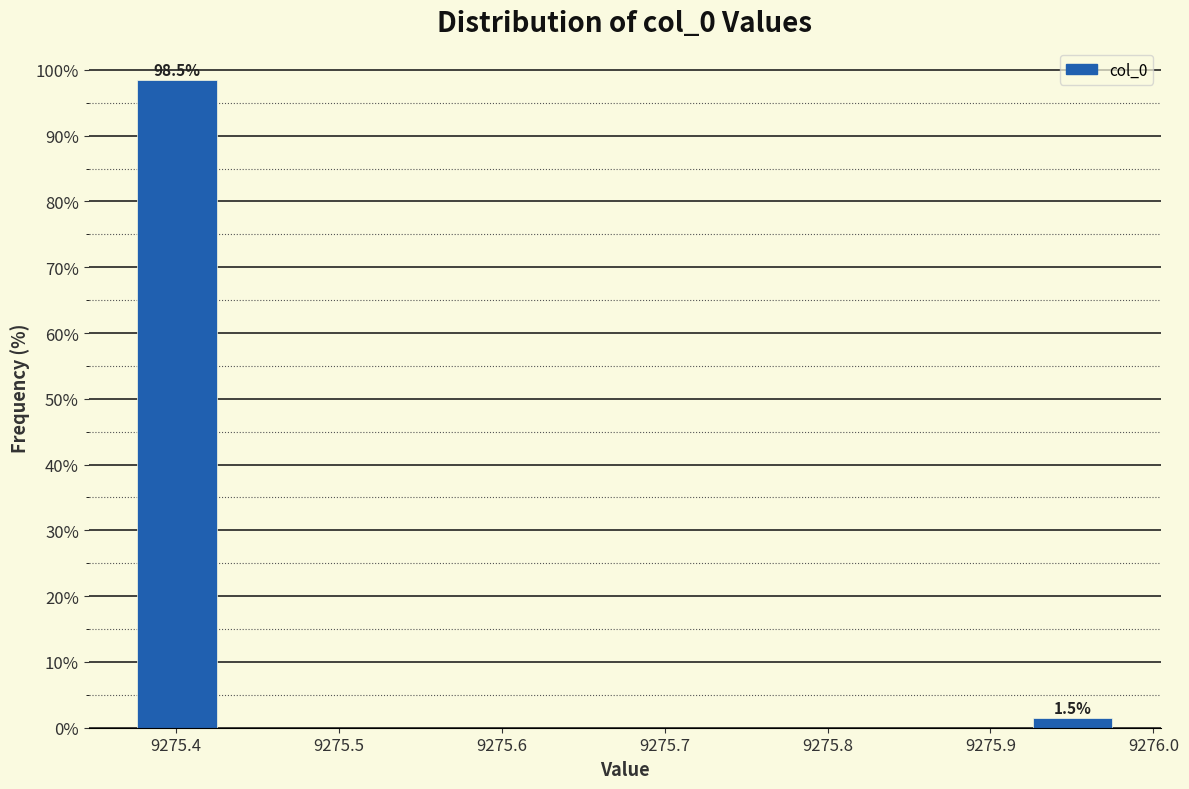

Over which range of the x-axis is the bar tallest?

9275.37 to 9275.43